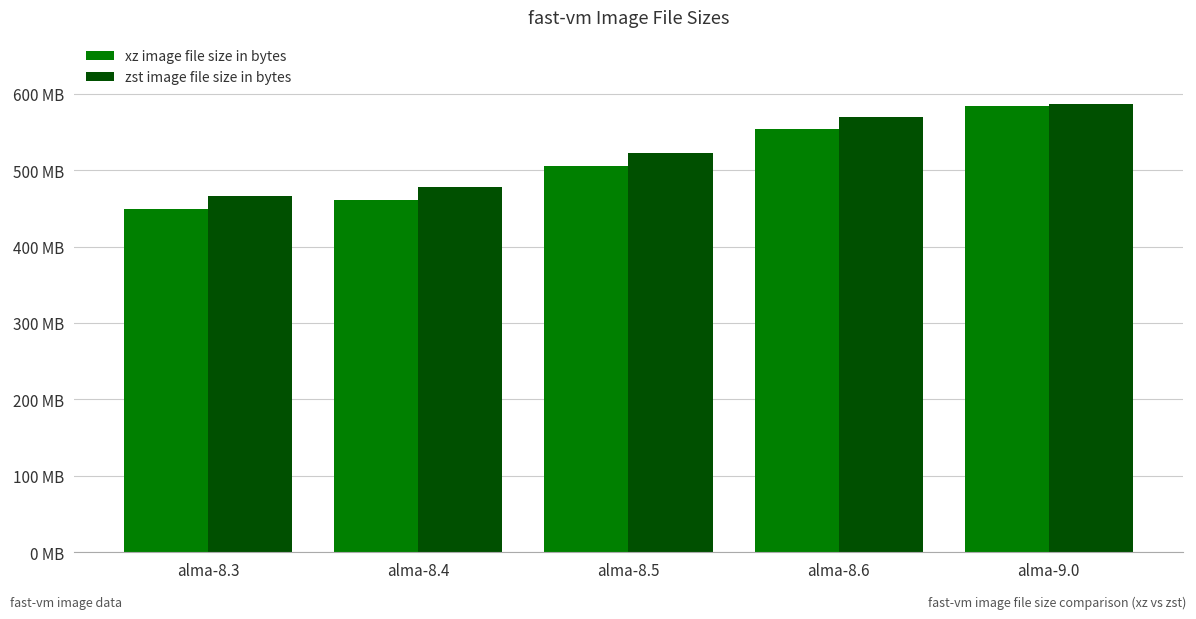

Which series has the largest range (max minus min)?

xz image file size in bytes